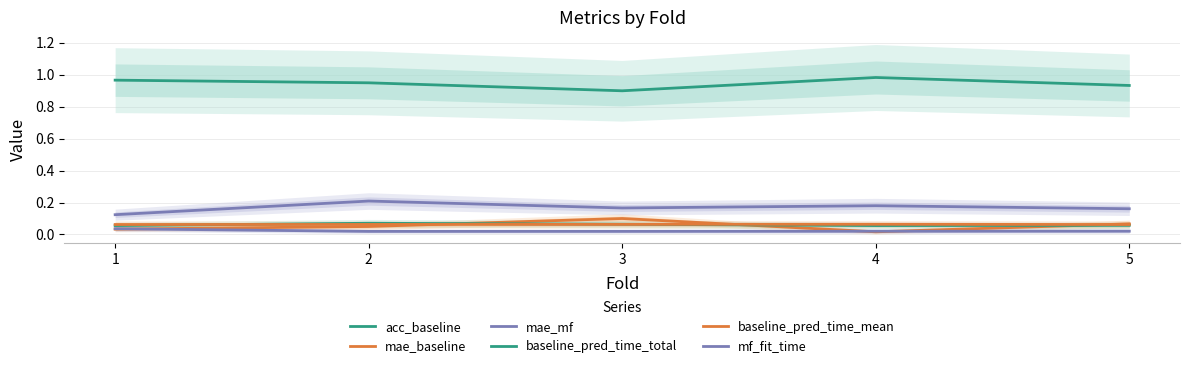

Where is acc_baseline nearest to the value 0?

3